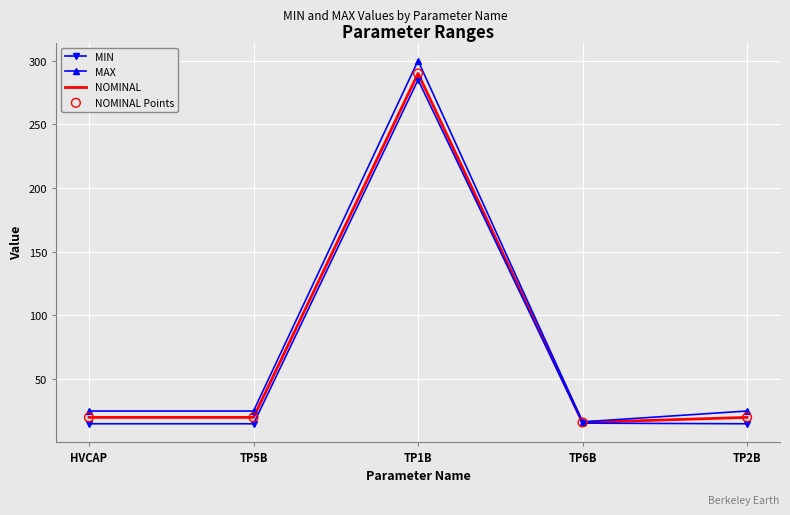

At how many categories does at least one series exceed 293?

1